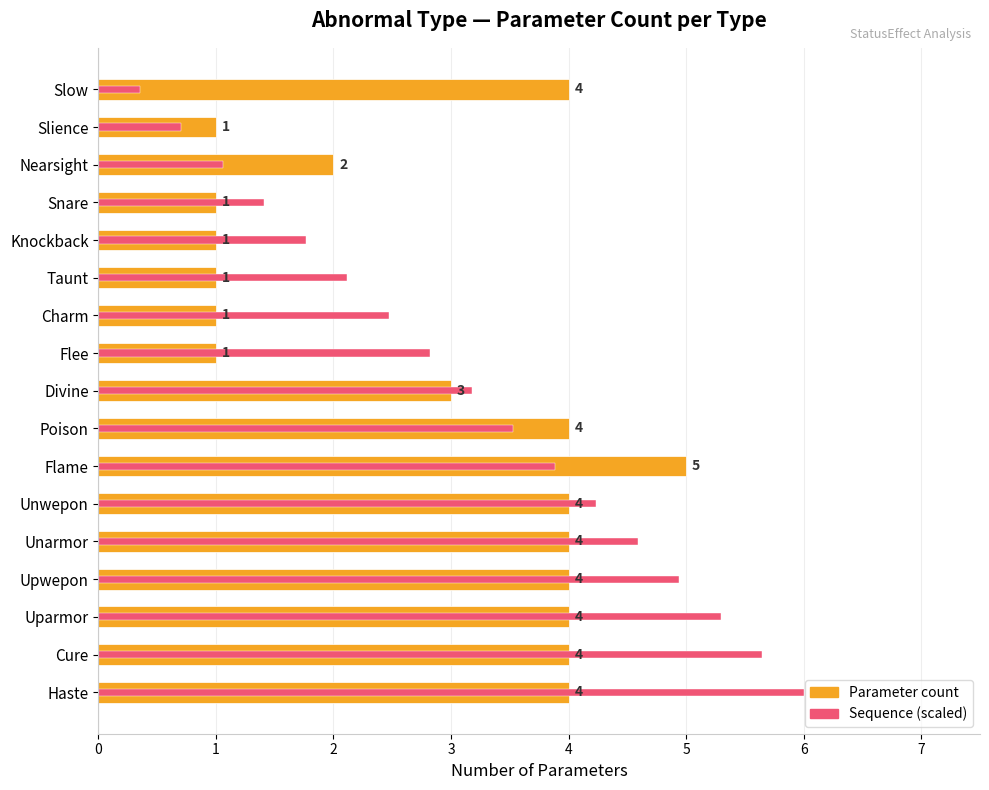

What is the difference between the Sequence number values at Unarmor and Cure?

3.0